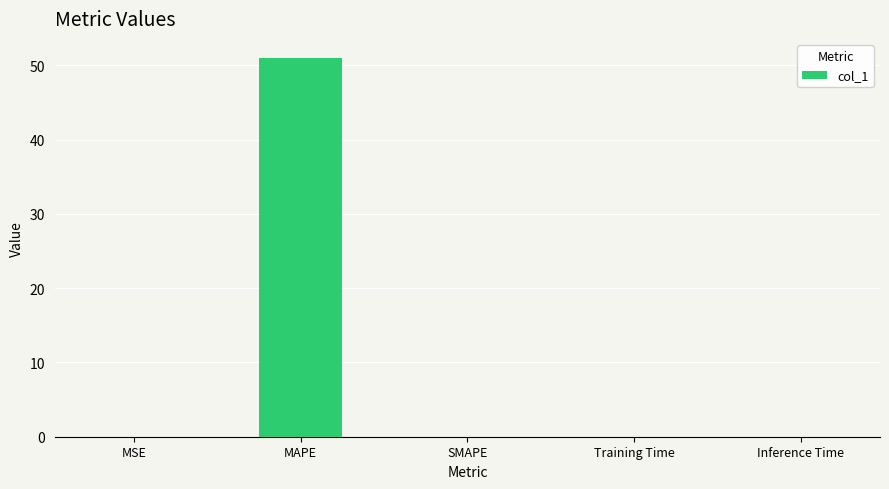

What value does the data have at MAPE?

51.0